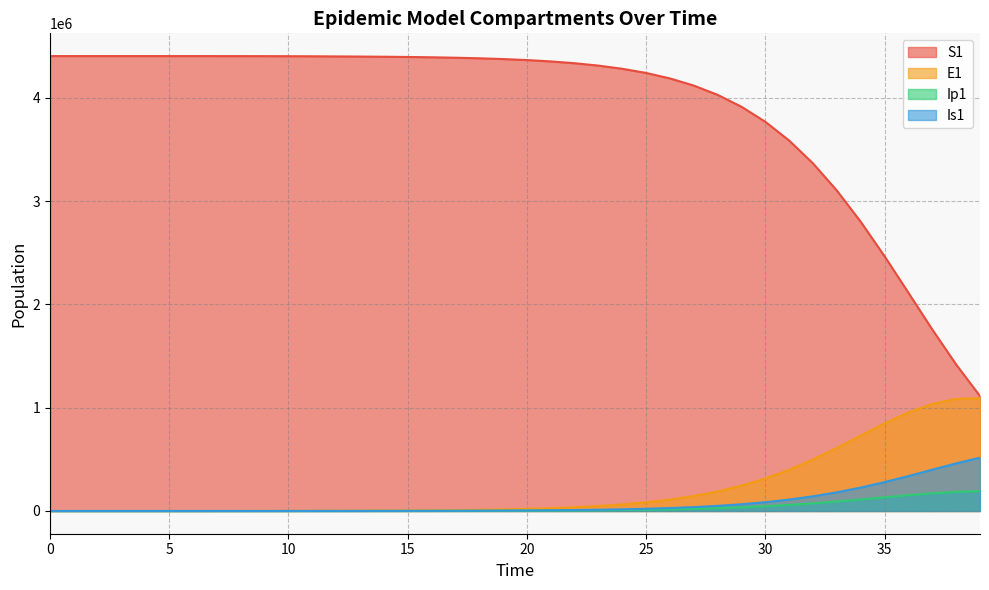

Does the chart have visible grid lines?

Yes